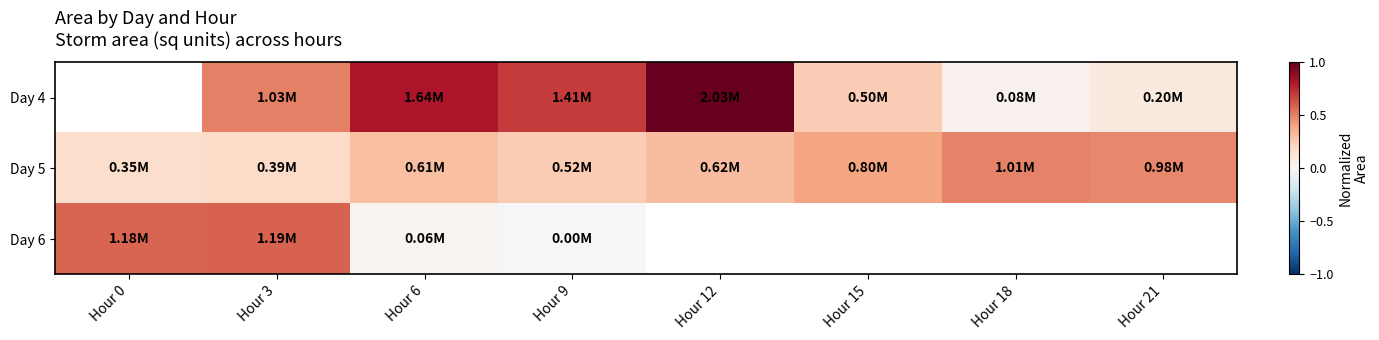

What is the maximum value shown in the chart?

1.0